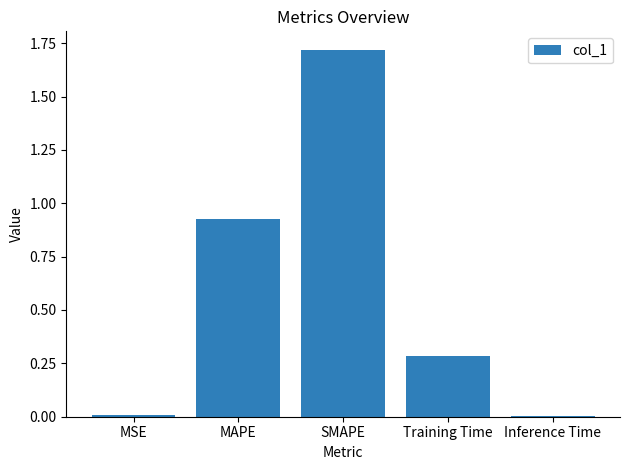

Which category has the highest value across all series?

SMAPE